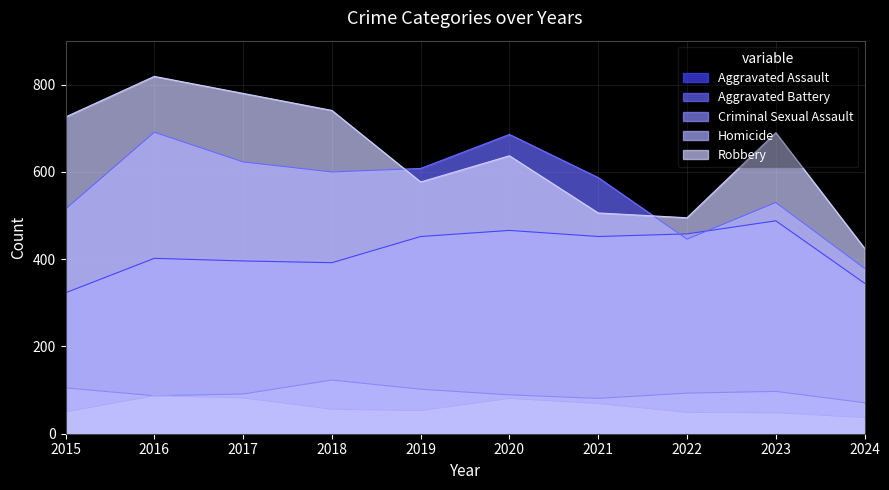

Reading right to left, what are all the values shown in this chart?

Aggravated Assault: 2024=345	2023=488	2022=458	2021=452	2020=466	2019=452	2018=392	2017=396	2016=402	2015=323
Aggravated Battery: 2024=379	2023=530	2022=446	2021=587	2020=686	2019=608	2018=600	2017=623	2016=691	2015=515
Criminal Sexual Assault: 2024=71	2023=97	2022=93	2021=81	2020=89	2019=102	2018=123	2017=91	2016=87	2015=105
Homicide: 2024=37	2023=48	2022=49	2021=69	2020=81	2019=53	2018=56	2017=82	2016=87	2015=50
Robbery: 2024=425	2023=690	2022=495	2021=506	2020=637	2019=577	2018=741	2017=780	2016=819	2015=726